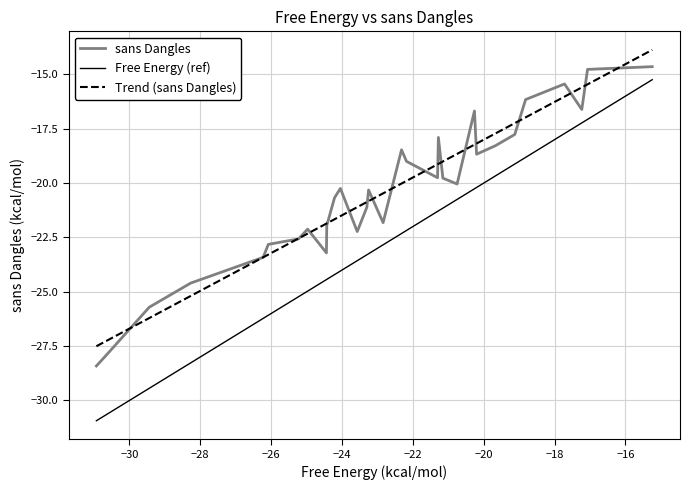

What is the lowest value of the sans Dangles series?

-28.4